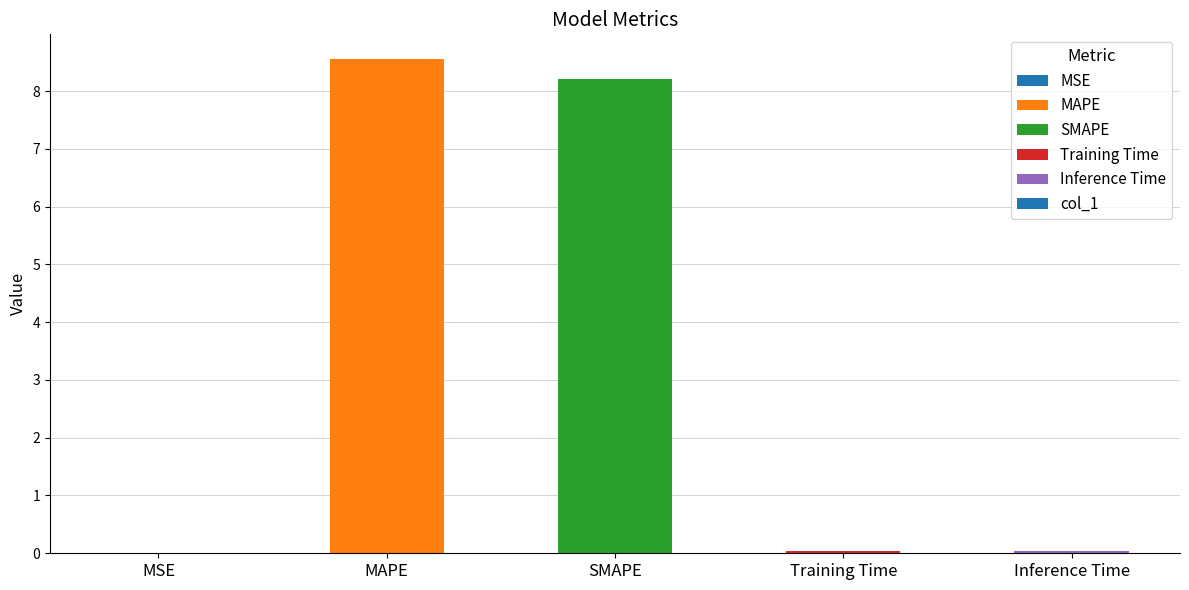

Are the bars horizontal?

No